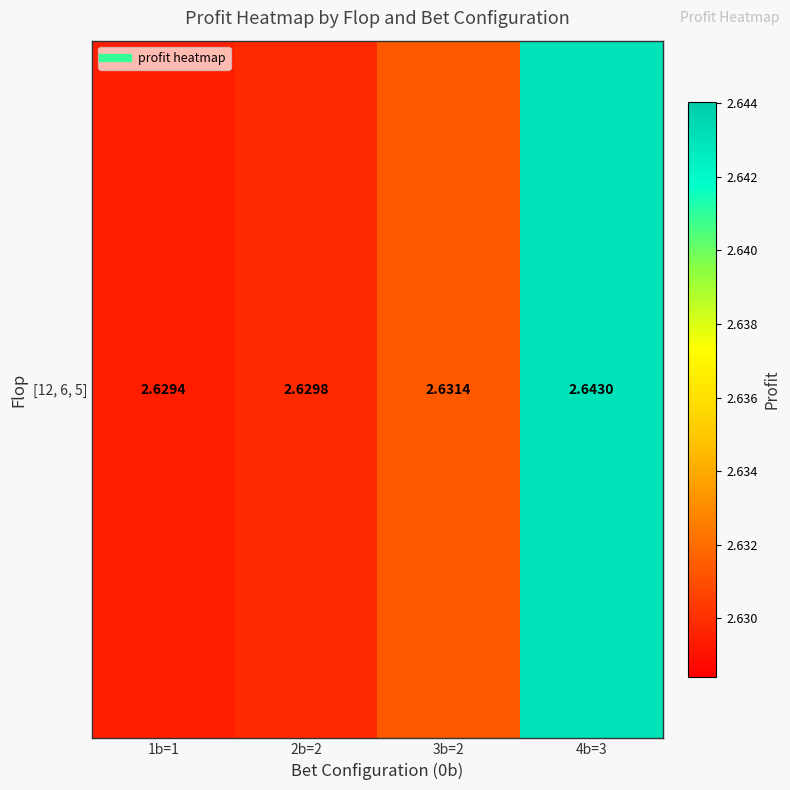

Rank the categories by value from lowest to highest.

1b=1, 2b=2, 3b=2, 4b=3